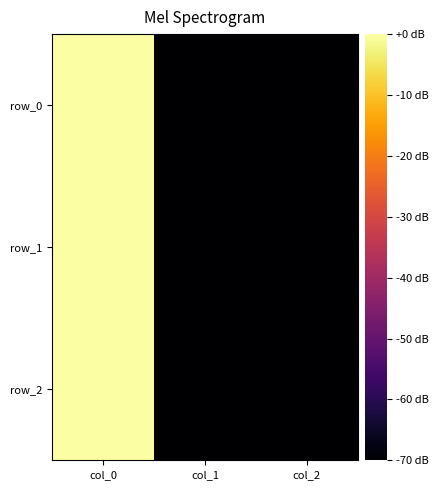

Count the number of categories in the chart.

3